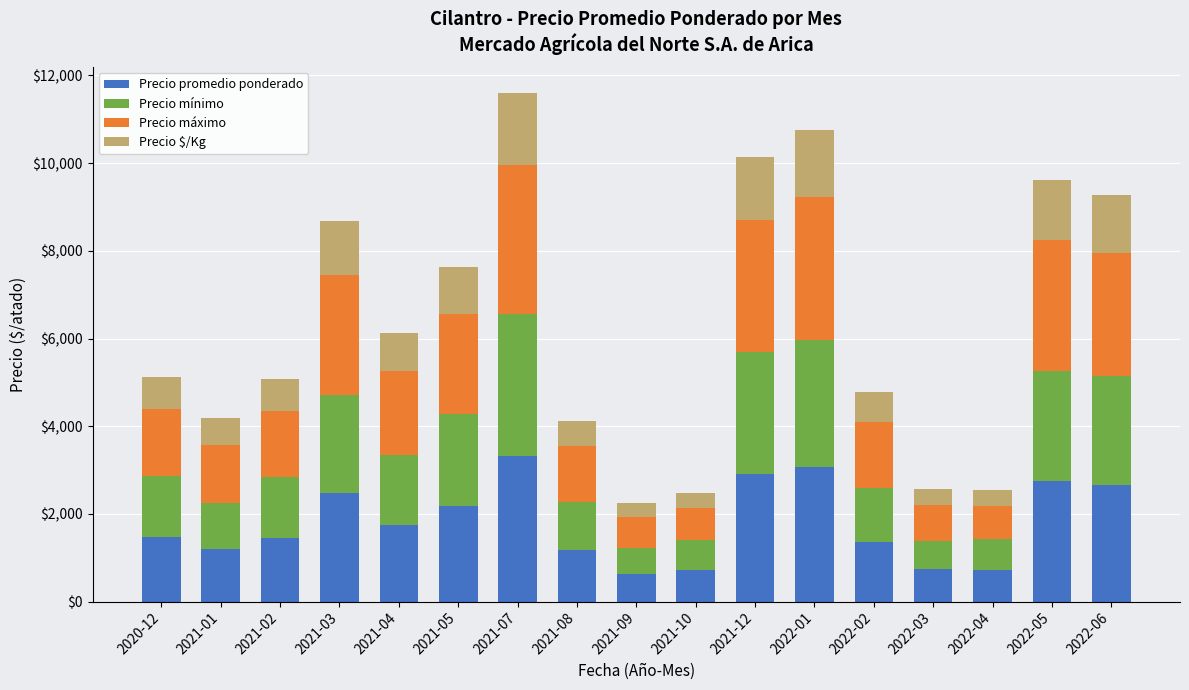

What is the minimum value for Precio promedio ponderado?

638